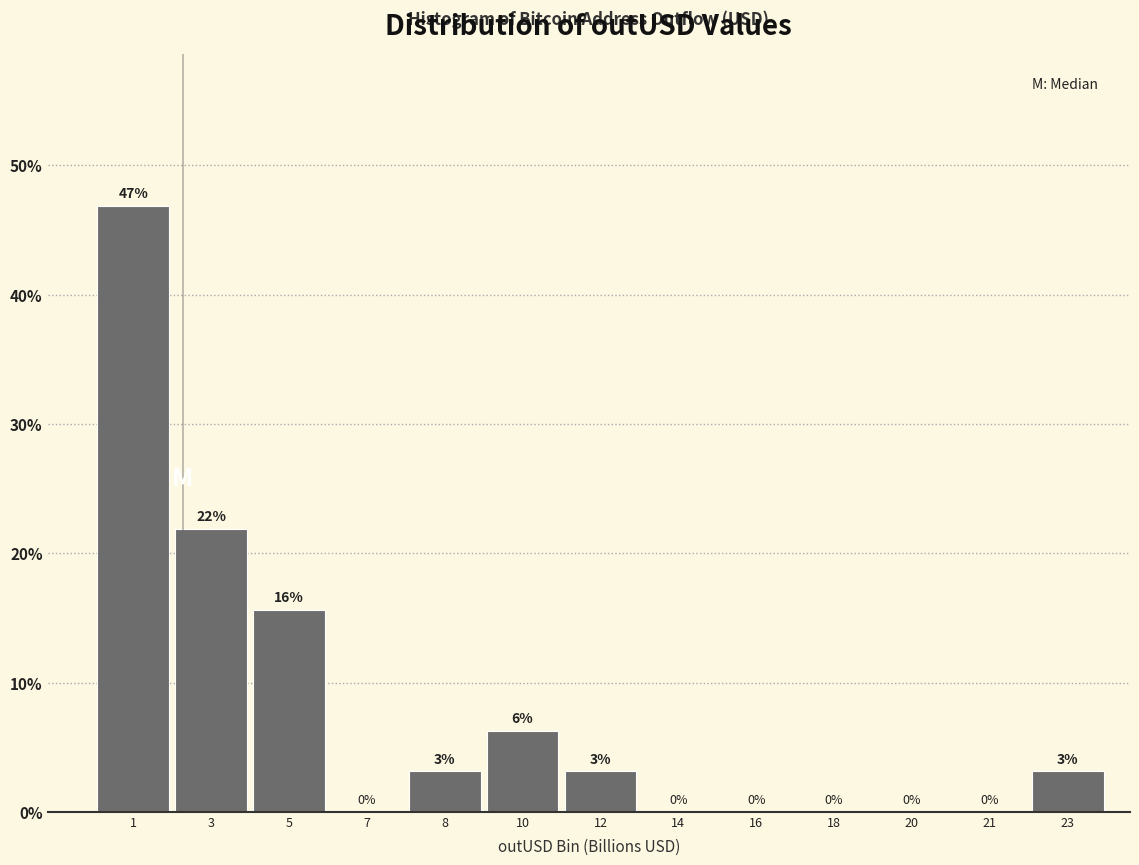

What is the sum of all values?

100.0